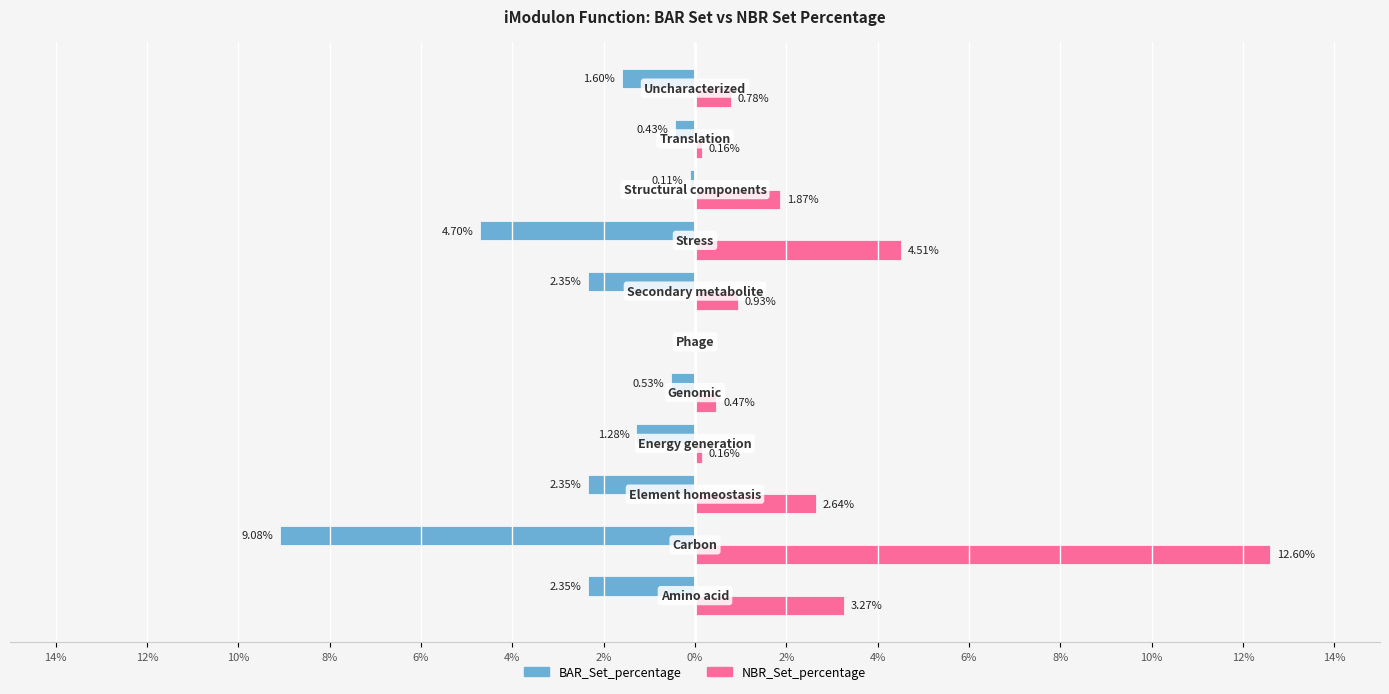

Reading right to left, transcribe all the data shown in this chart.

BAR_Set_percentage: 6%=-1.6	4%=-0.4	2%=-0.1	0%=-4.7	2%=-2.4	4%=0.0	6%=-0.5	8%=-1.3	10%=-2.4	12%=-9.1	14%=-2.4
NBR_Set_percentage: 6%=0.8	4%=0.2	2%=1.9	0%=4.5	2%=0.9	4%=0.0	6%=0.5	8%=0.2	10%=2.6	12%=12.6	14%=3.3